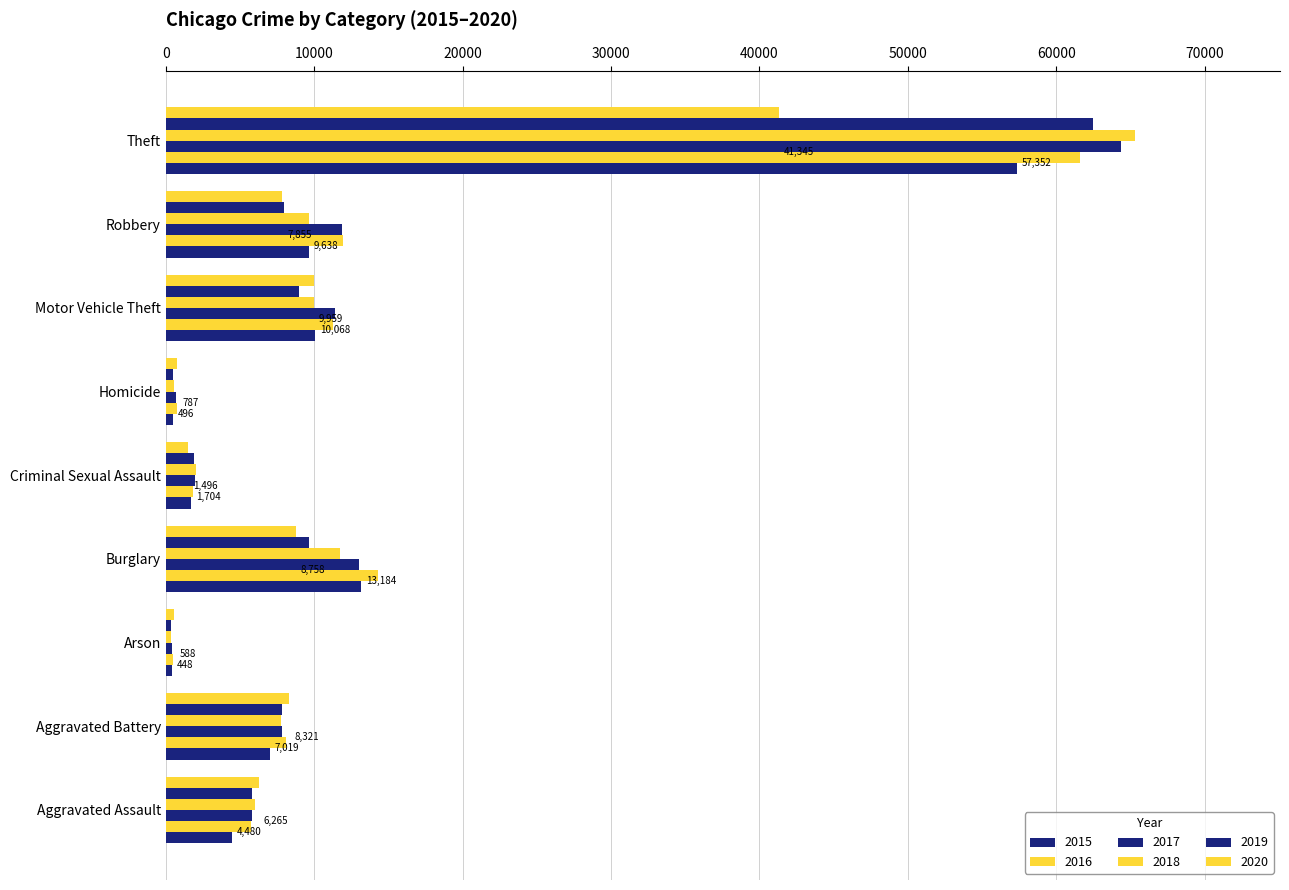

True or false: 2018 has a value of 11747 at Burglary.

True